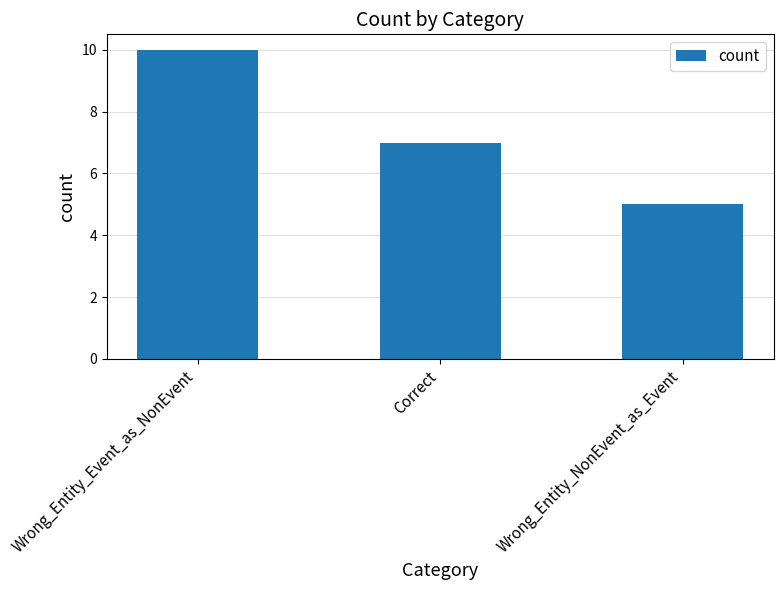

Is it true that the value at Correct is 7?

True